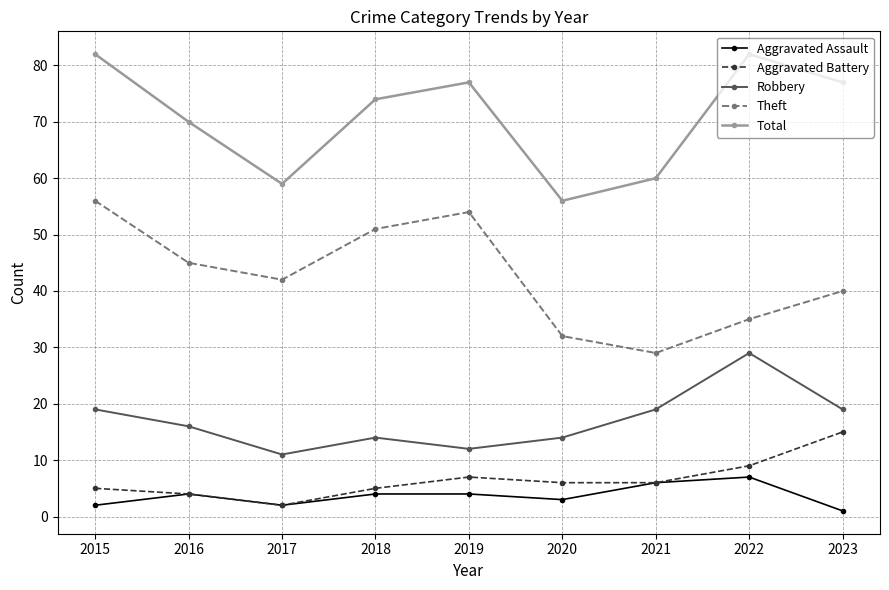

What is the sum of all Robbery values?

153